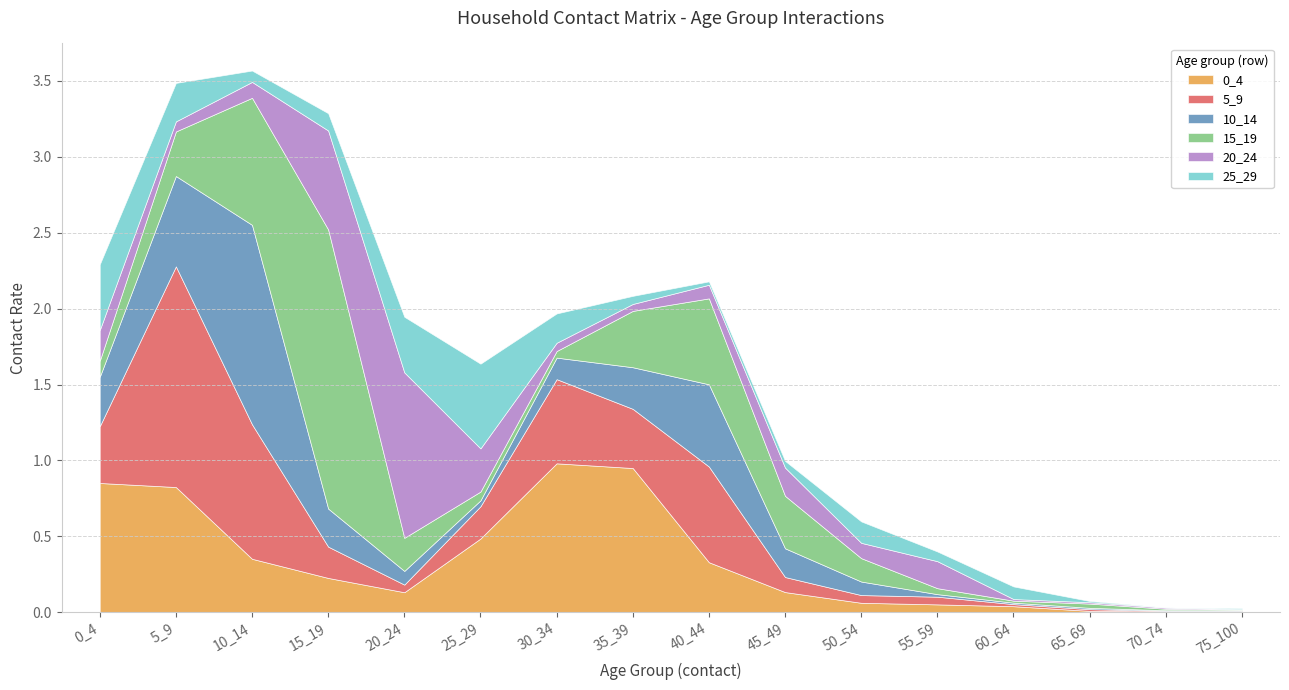

Is it true that 25_29 equals 0.0 at 65_69?

True